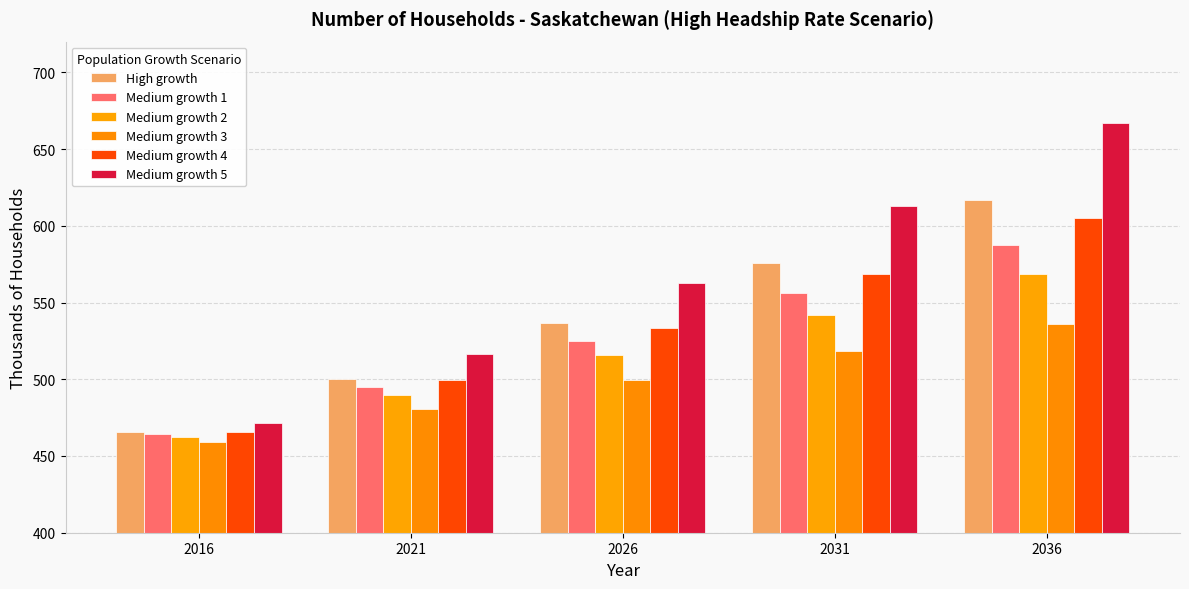

At which category is the sum across all series the highest?

2036